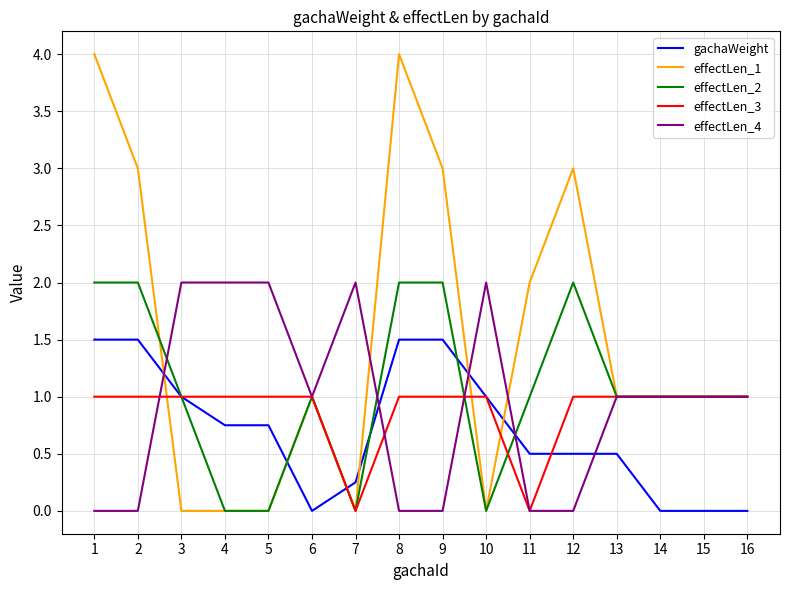

Between which two adjacent categories do effectLen_1 and gachaWeight first intersect?

2 and 3